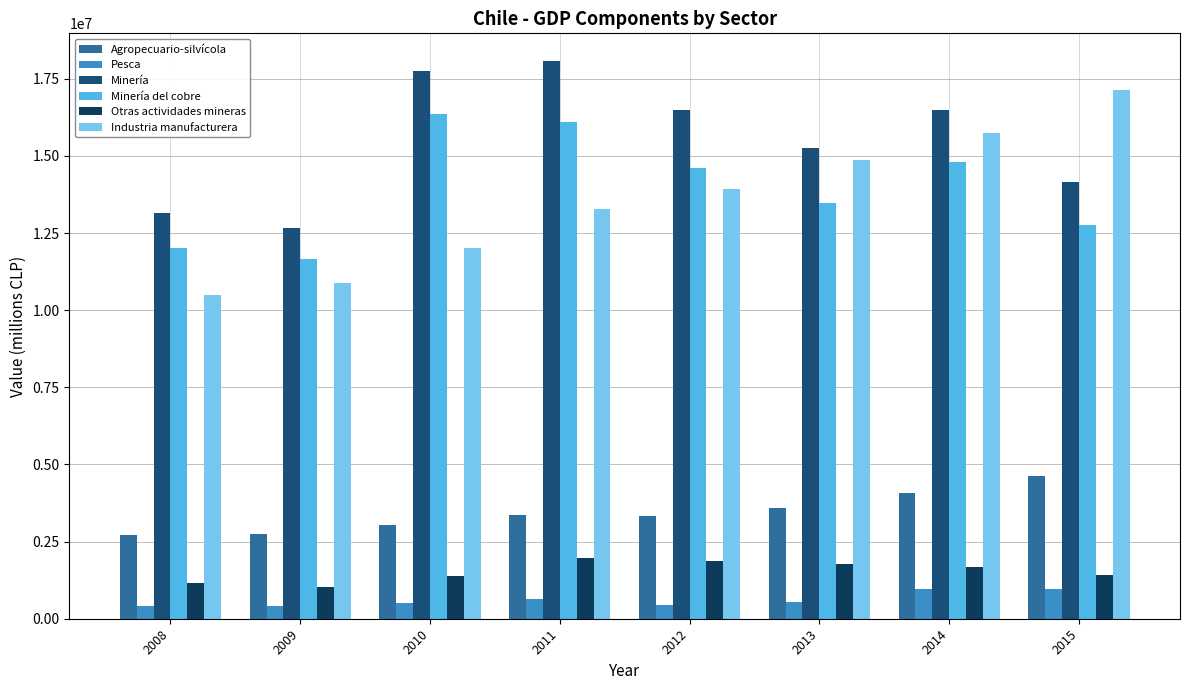

At how many categories does at least one series exceed 1035706?

8